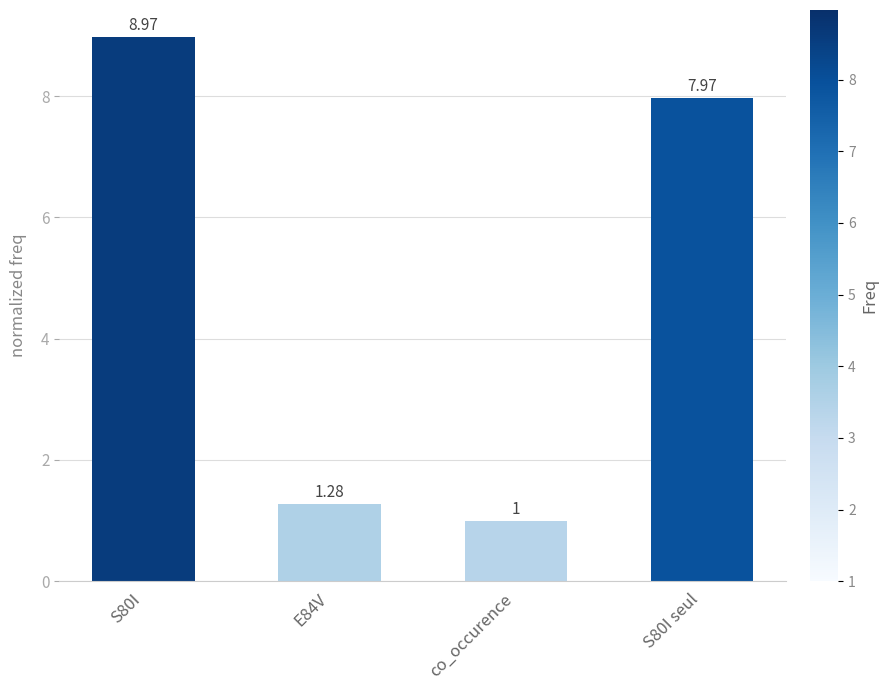

Rank the categories by value from highest to lowest.

S80I, S80I seul, E84V, co_occurence